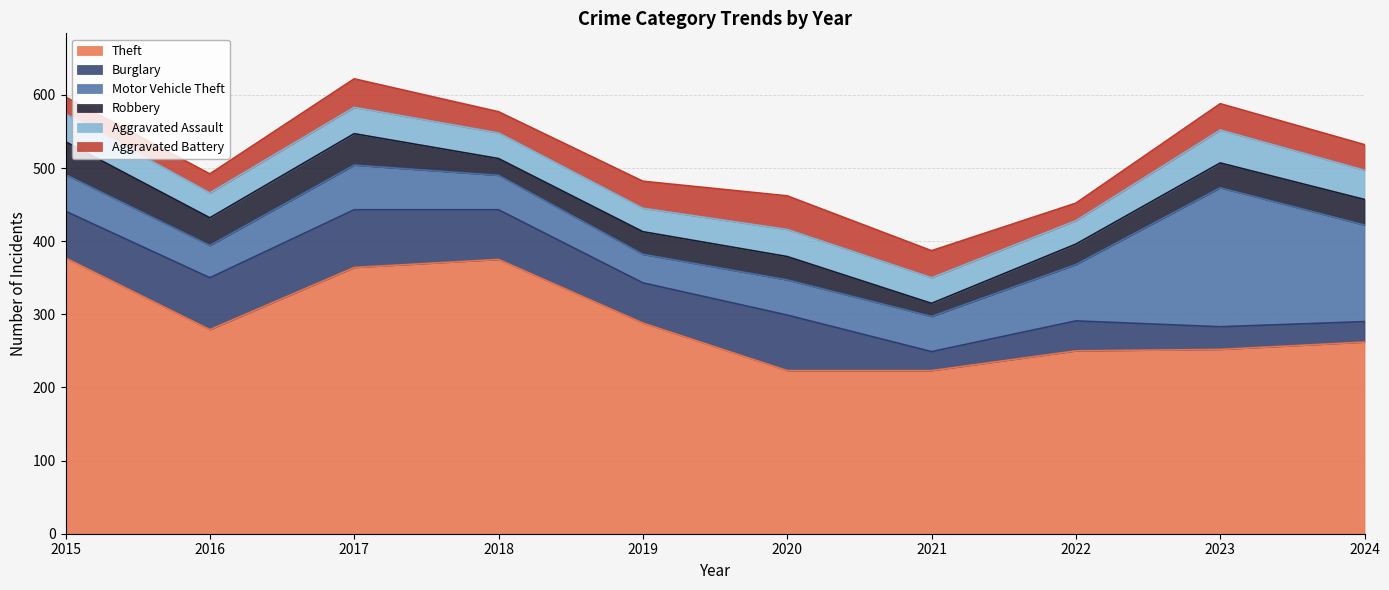

What is the greatest value displayed?

377